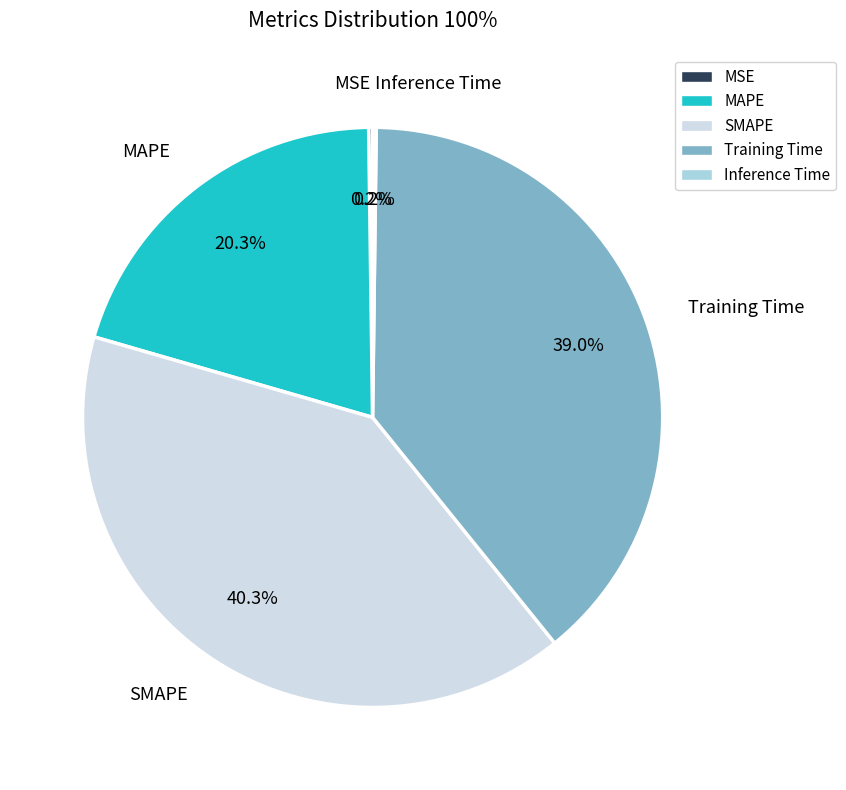

Which slice is the largest?

SMAPE